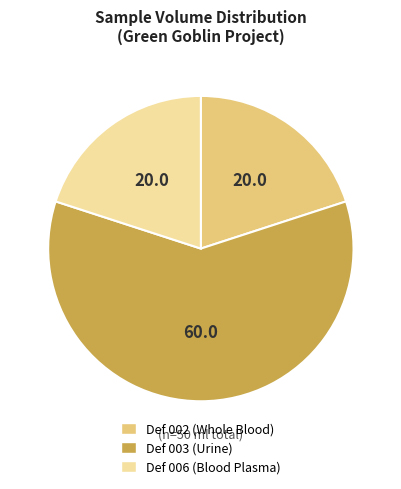

Do Def 002 and Def 006 together represent more than half of the pie?

No